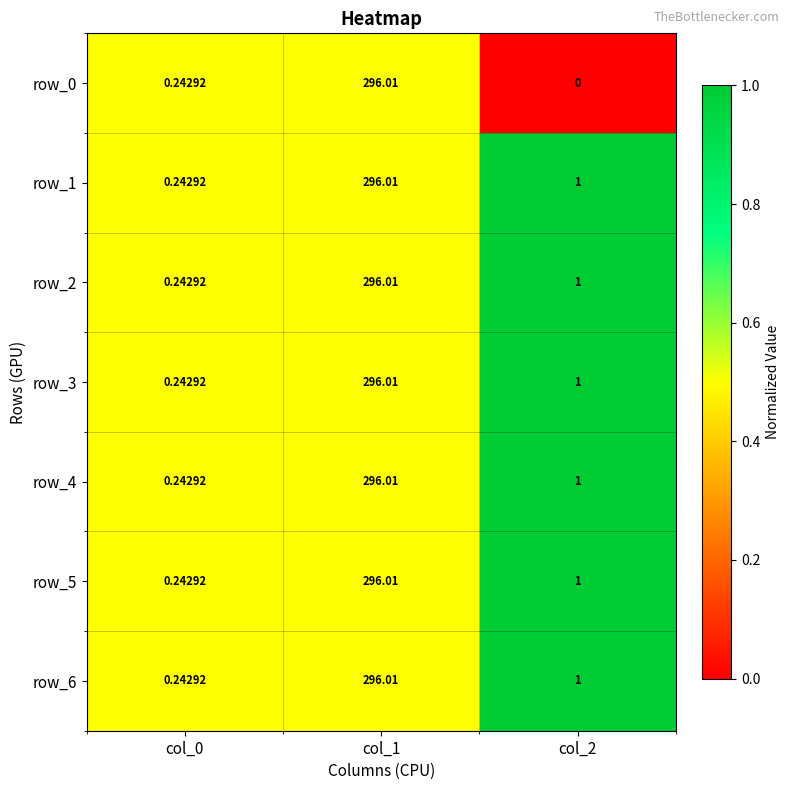

How many data points in row_5 are less than 1?

1